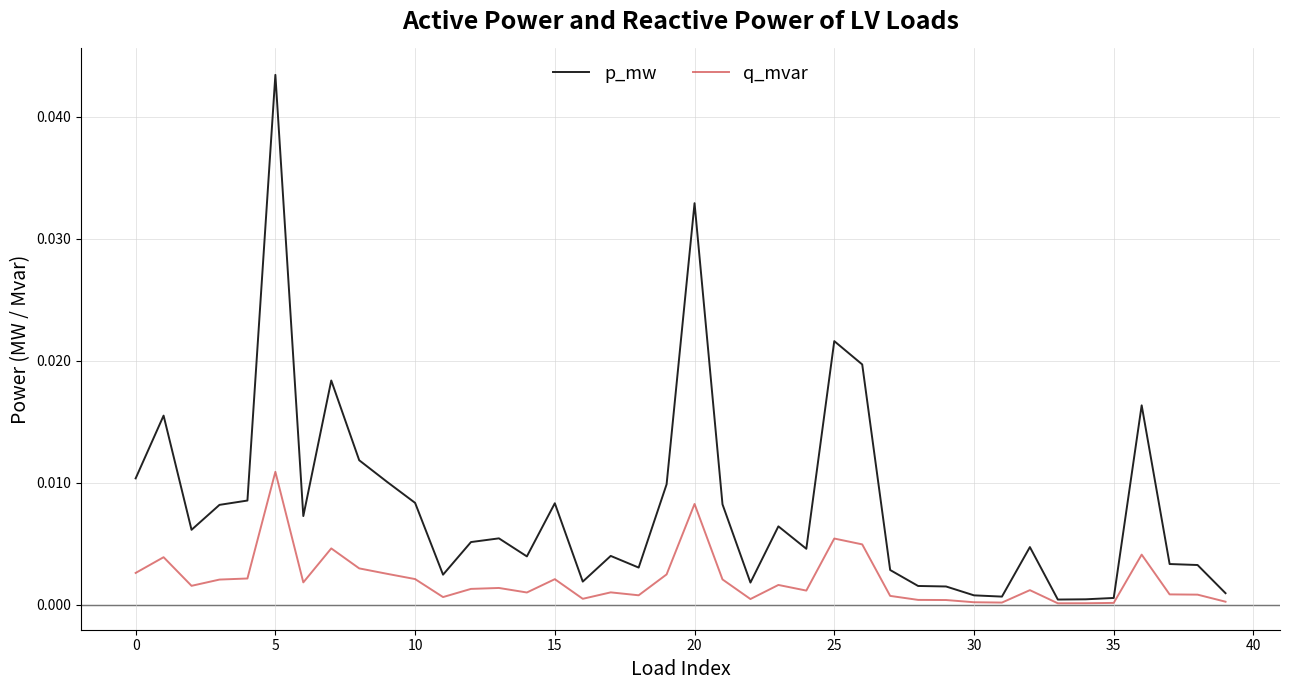

Which series has the largest total across all categories?

p_mw